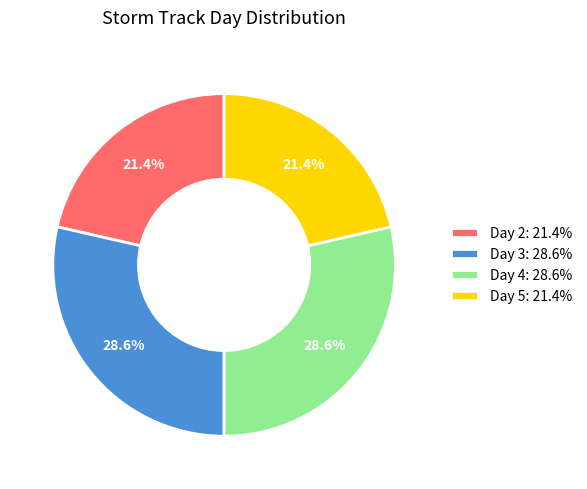

What is the ratio of the value at Day 4: 28.6% to the value at Day 5: 21.4%?

1.3